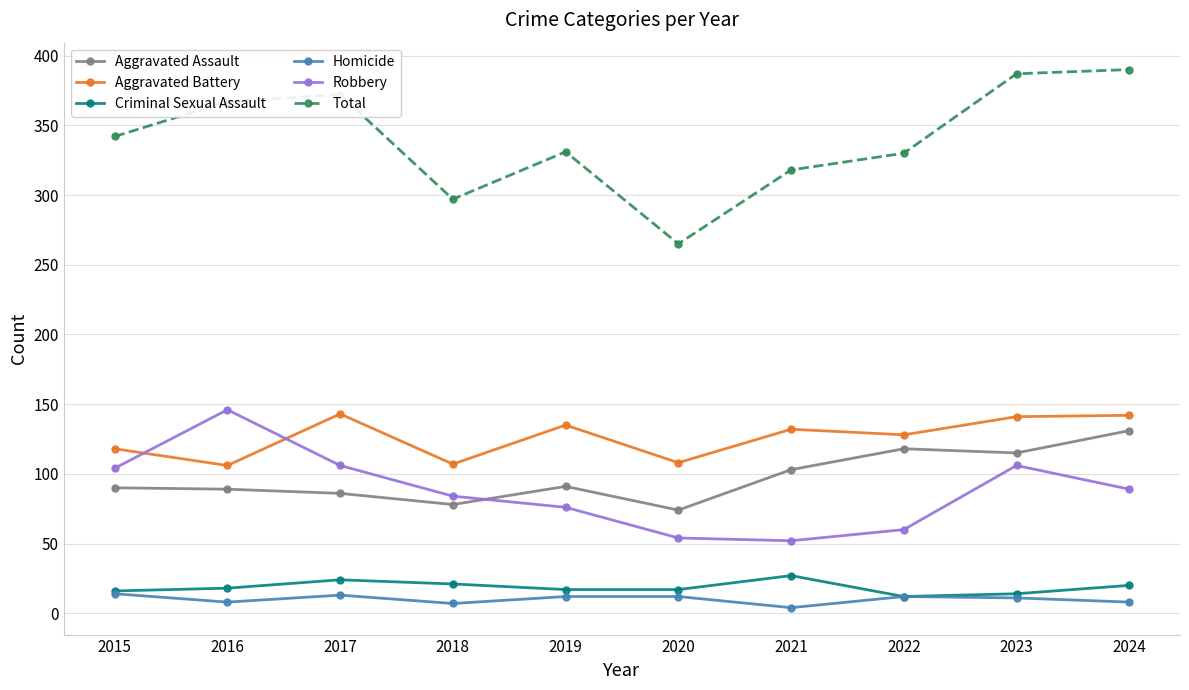

In Robbery, how many points are lower than both neighbors (excluding endpoints)?

1